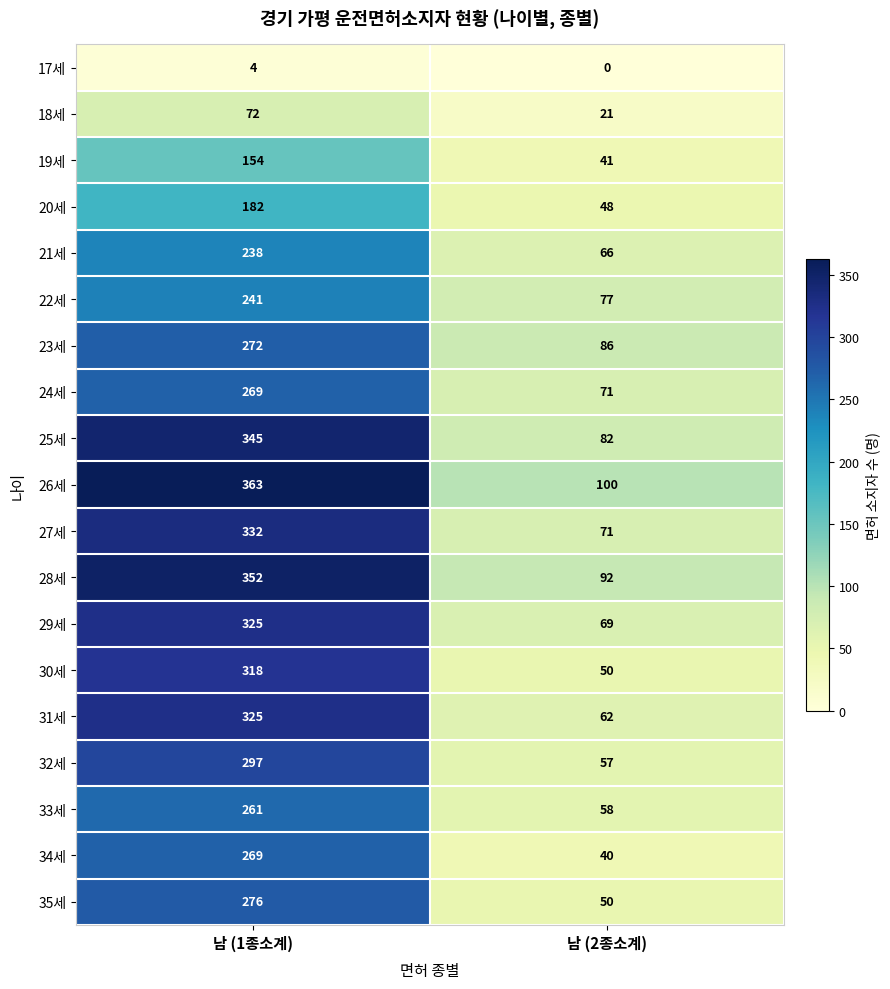

Rank the categories by 21세 value from lowest to highest.

남 (2종소계), 남 (1종소계)